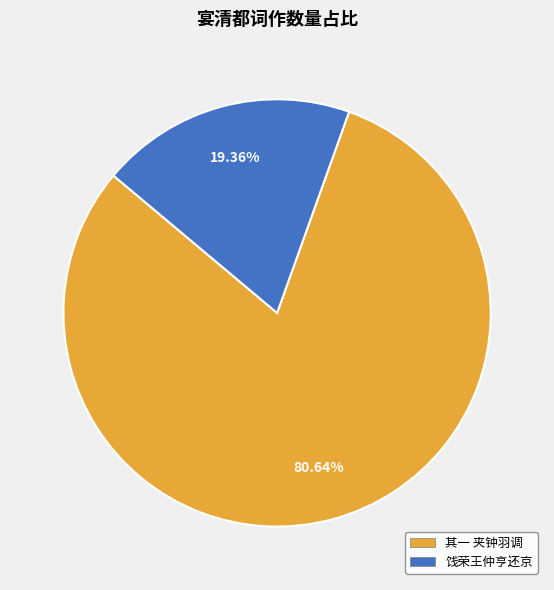

Combined, do 饯荣王仲亨还京 and 其一 夹钟羽调 account for over 50%?

Yes